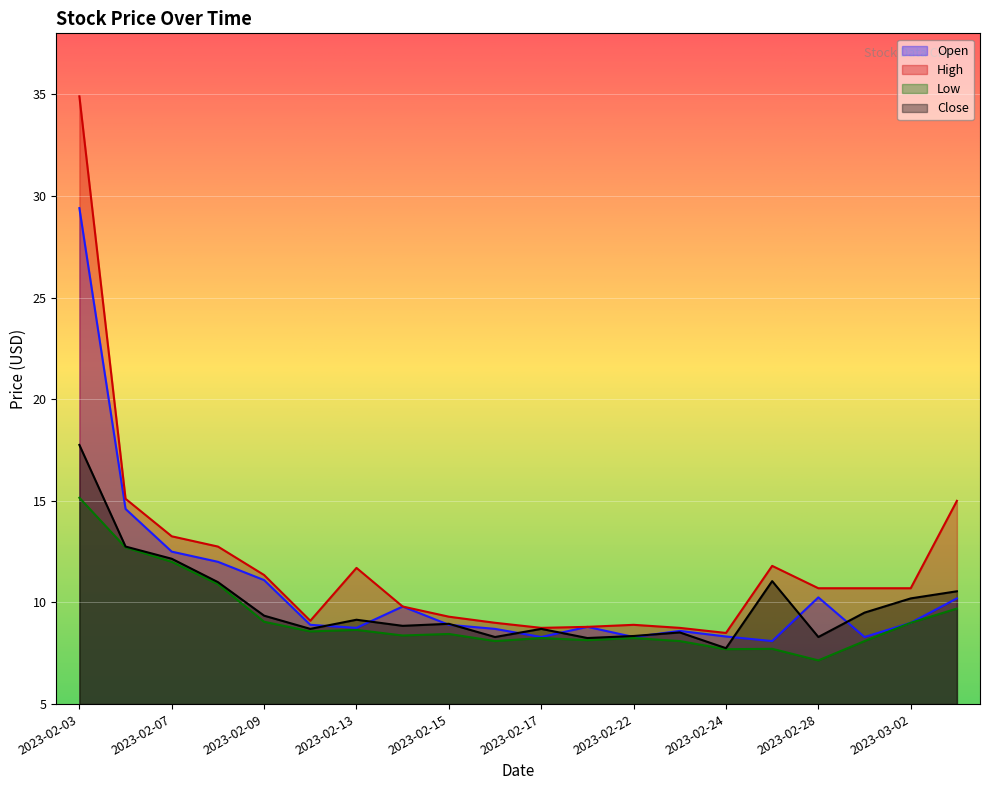

What is the label of the 15th point from the left?

2023-02-24